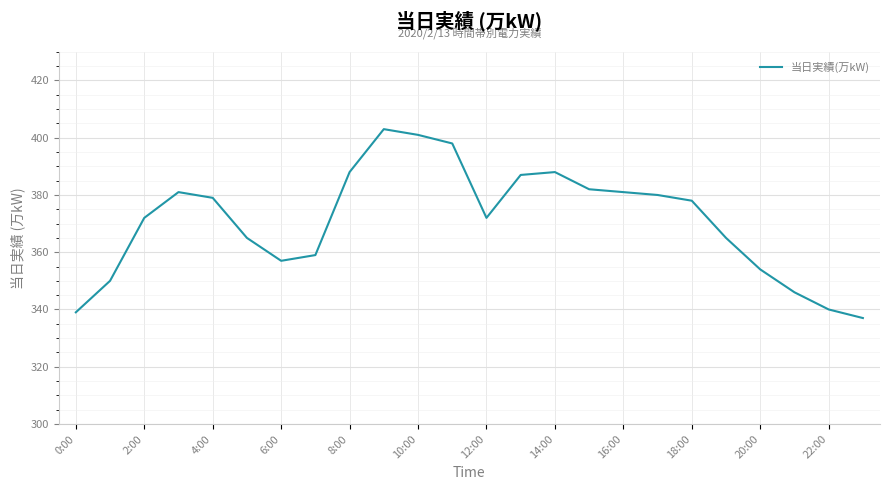

Does the chart display data point markers on the line(s)?

No